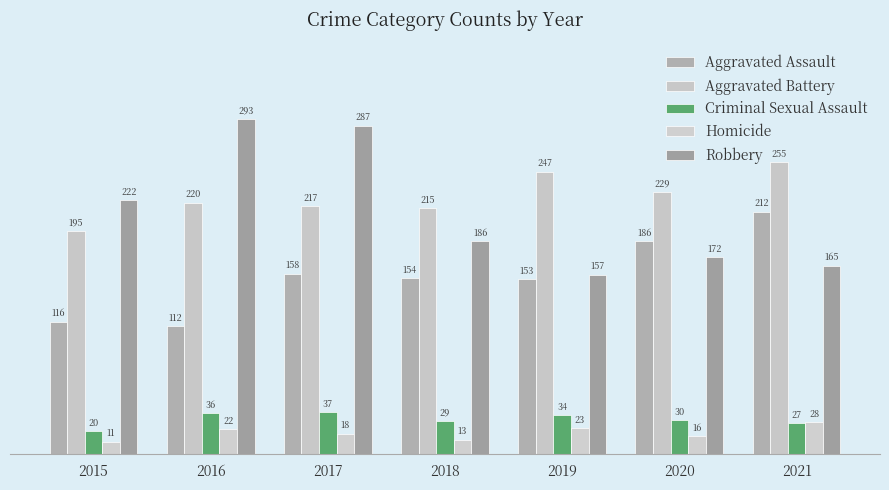

Reading right to left, list all the values displayed in this chart.

Aggravated Assault: 2021=212	2020=186	2019=153	2018=154	2017=158	2016=112	2015=116
Aggravated Battery: 2021=255	2020=229	2019=247	2018=215	2017=217	2016=220	2015=195
Criminal Sexual Assault: 2021=27	2020=30	2019=34	2018=29	2017=37	2016=36	2015=20
Homicide: 2021=28	2020=16	2019=23	2018=13	2017=18	2016=22	2015=11
Robbery: 2021=165	2020=172	2019=157	2018=186	2017=287	2016=293	2015=222